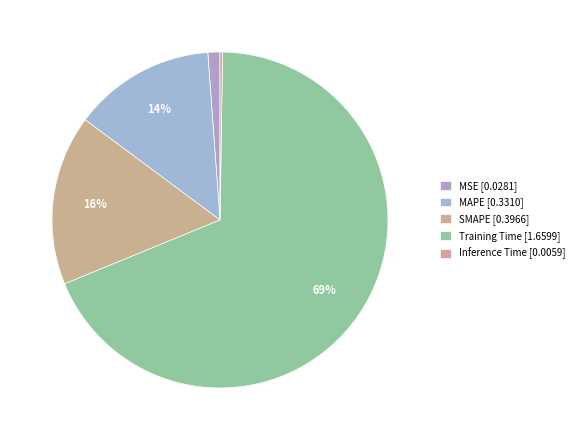

What percentage is the MAPE slice, to the nearest percent?

14%